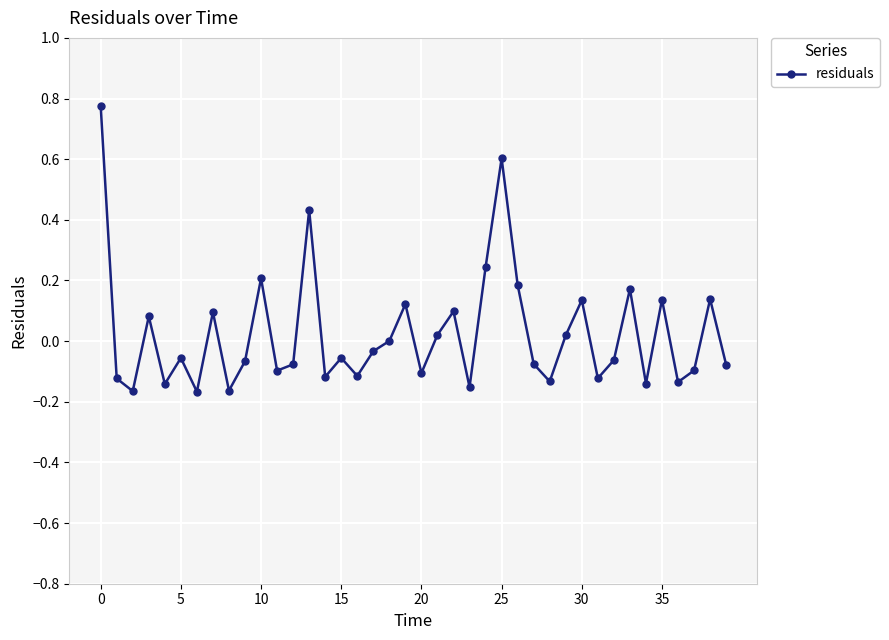

True or false: there are more than 2 points higher than both neighbors.

True